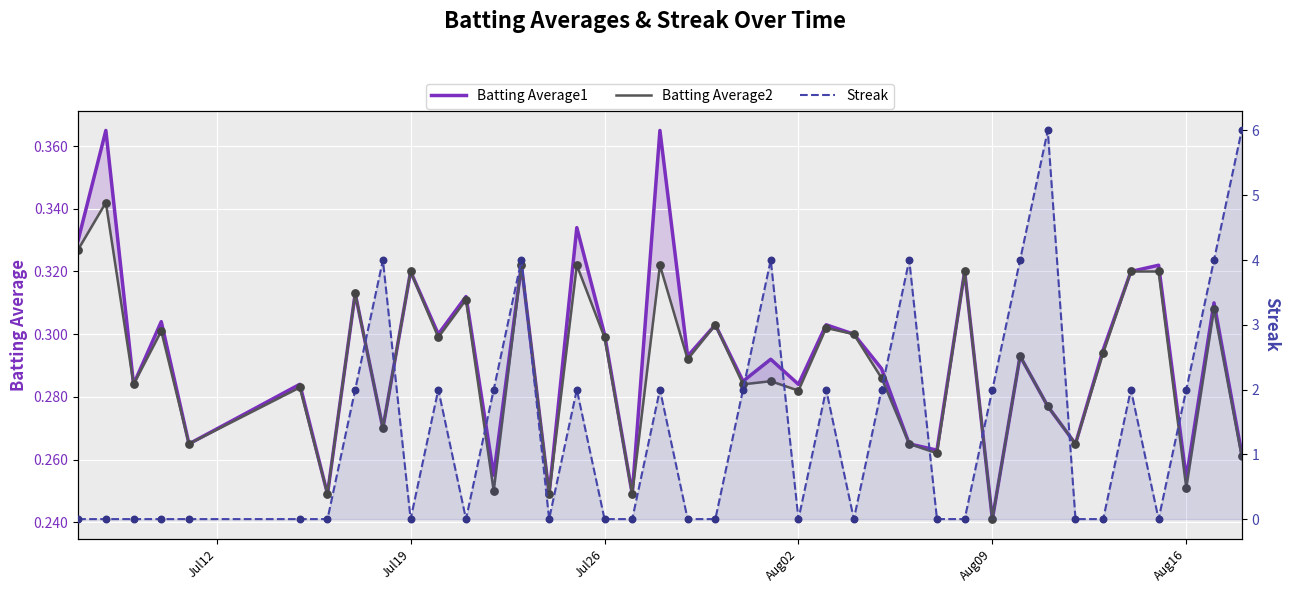

What are all the series names shown in the legend?

Batting Average1, Batting Average2, Streak